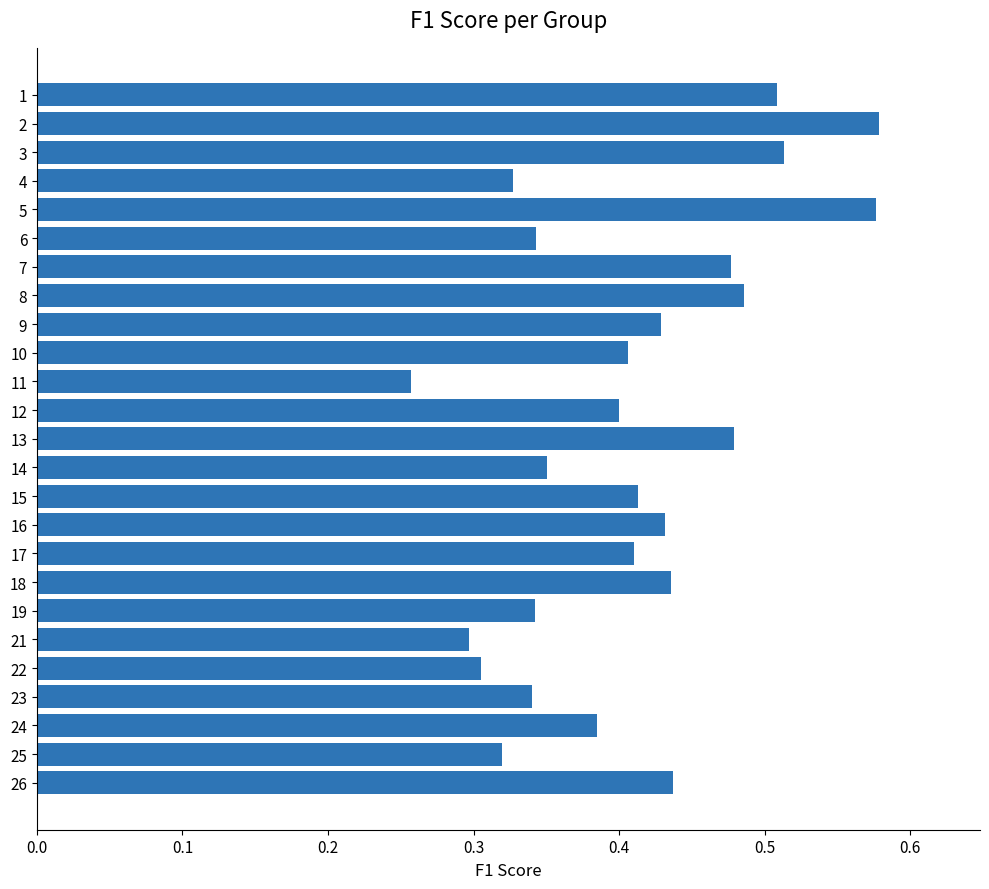

Which label corresponds to the smallest value in the chart?

11